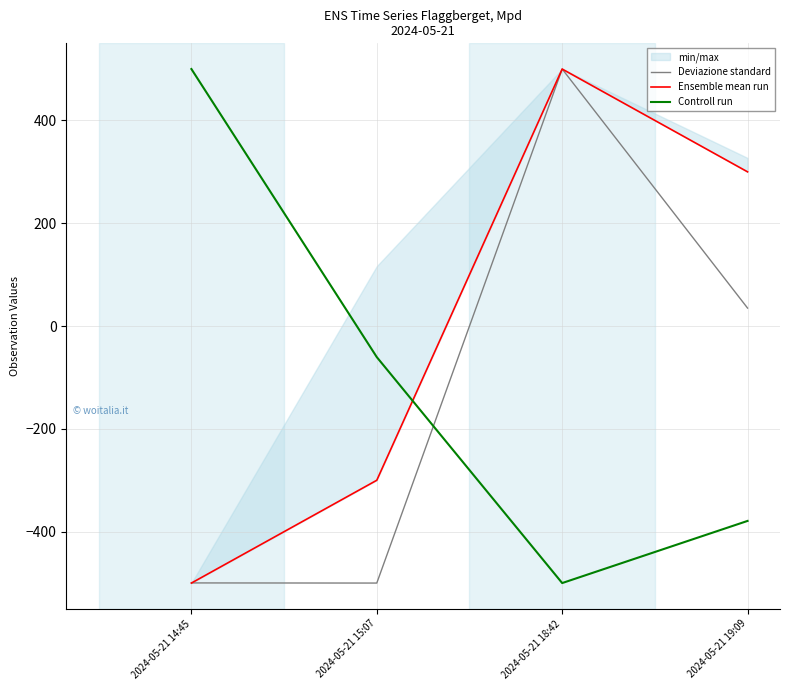

Between 2024-05-21 15:07 and 2024-05-21 19:09, which series saw the biggest shift?

Ensemble mean run